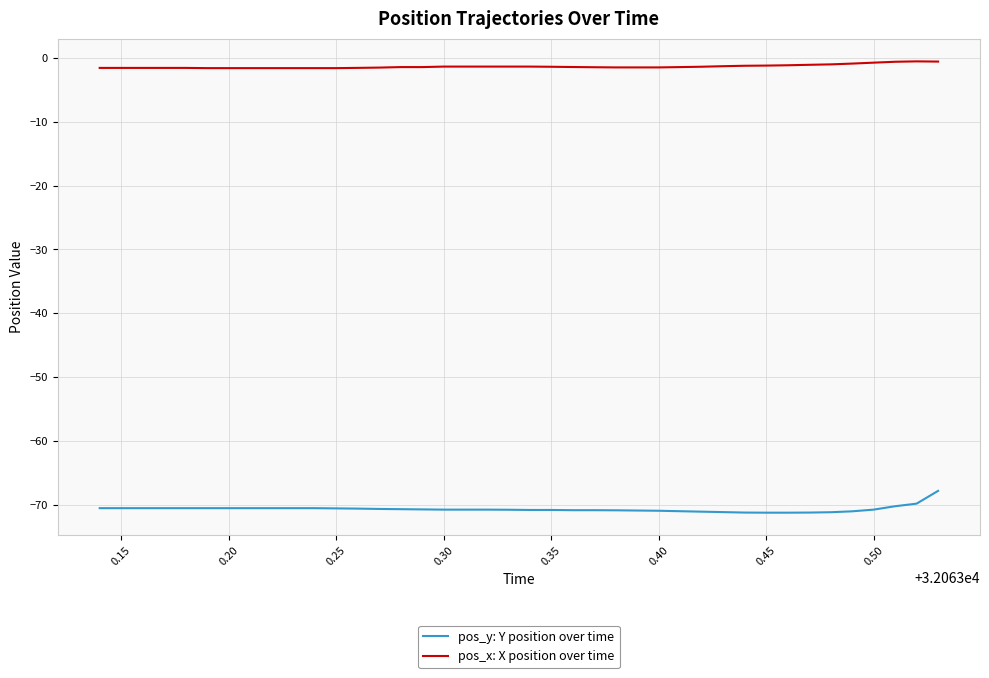

Does the chart display data point markers on the line(s)?

No